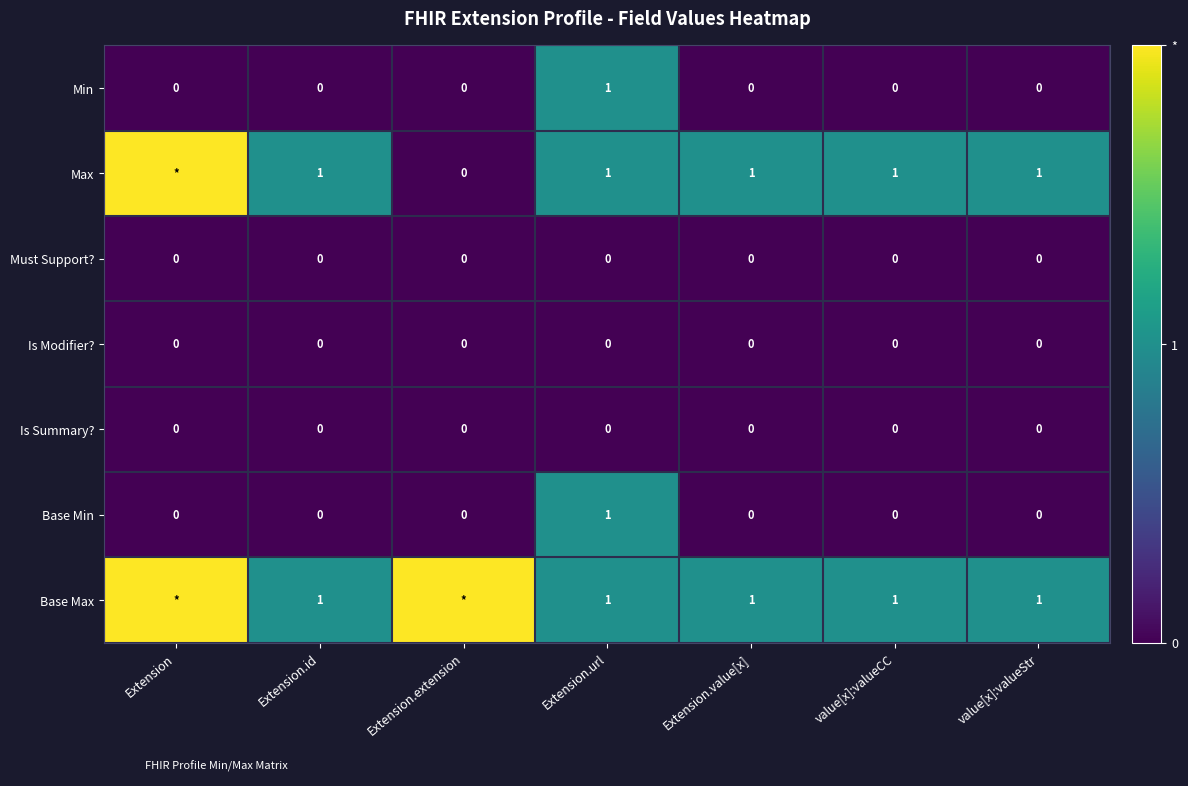

Which has a higher value, Extension.id or Extension.url?

Extension.url